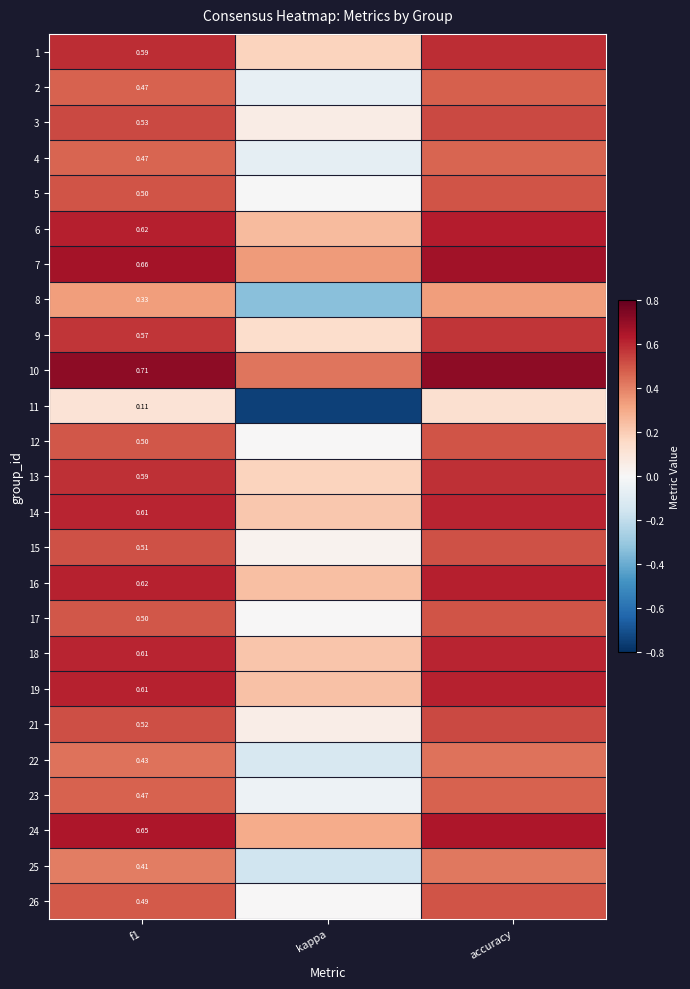

What is the maximum value shown in the chart?

0.7